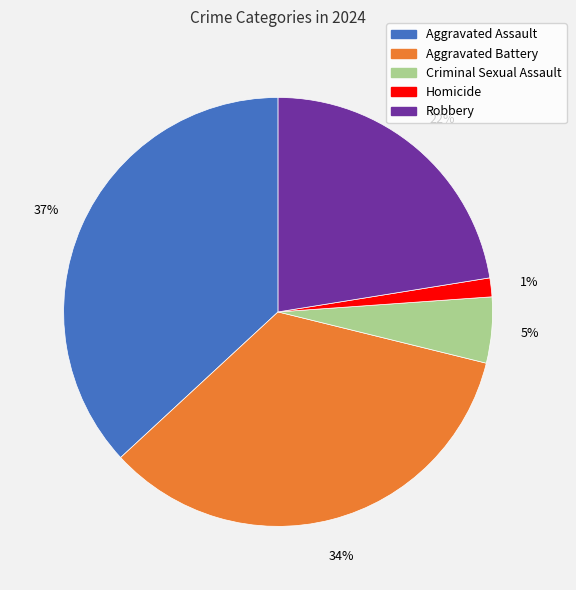

Do Homicide and Criminal Sexual Assault together represent more than half of the pie?

No